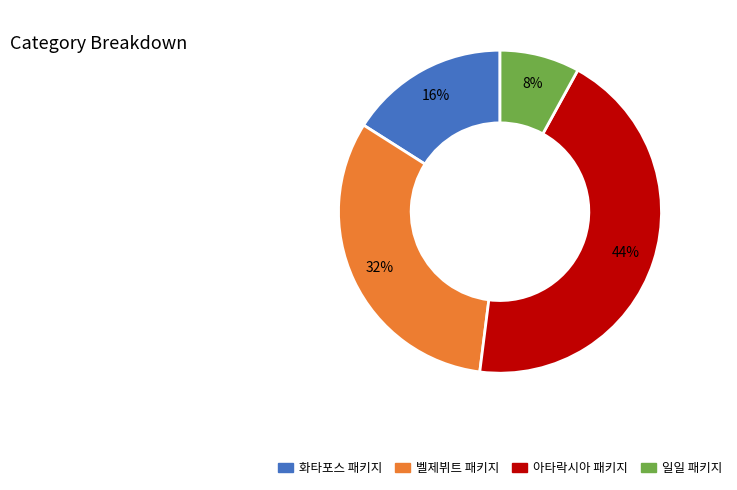

To the nearest percent, what is the average slice percentage?

25%